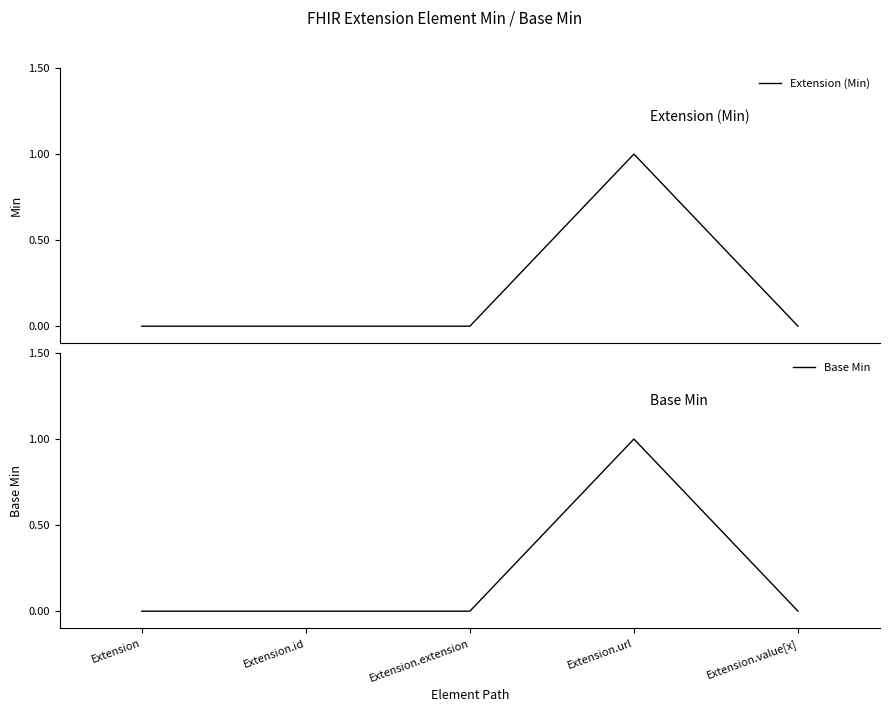

What is the value of the Extension (Min) point at the 4th from the left?

1